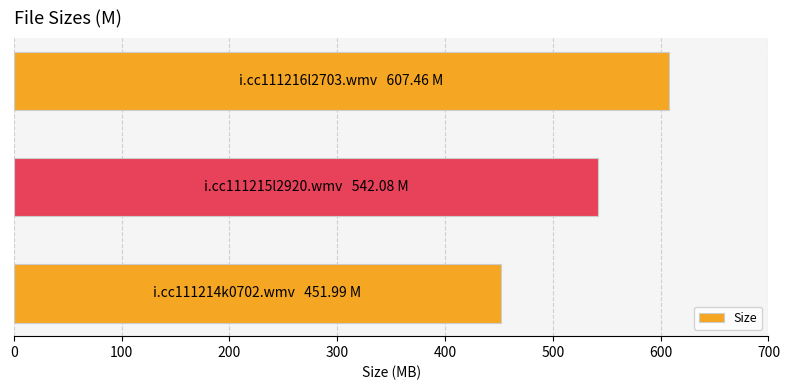

What is the average value?

533.8